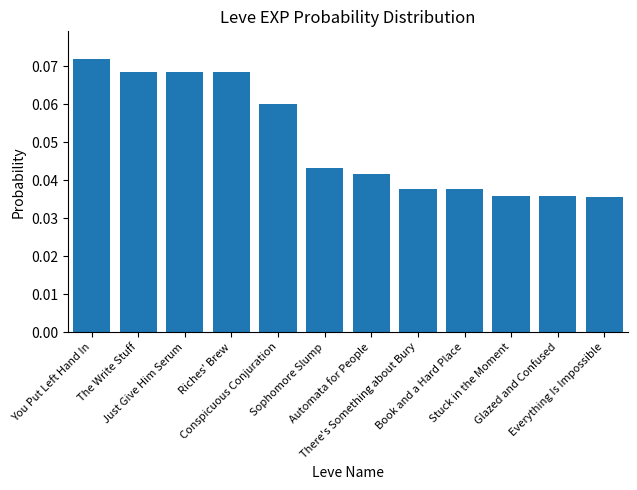

What is the sum of all values?

0.6